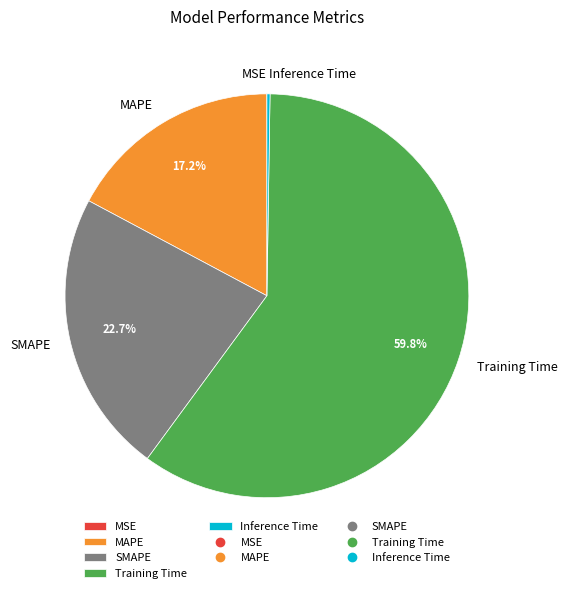

Is there a majority slice in this chart?

Yes